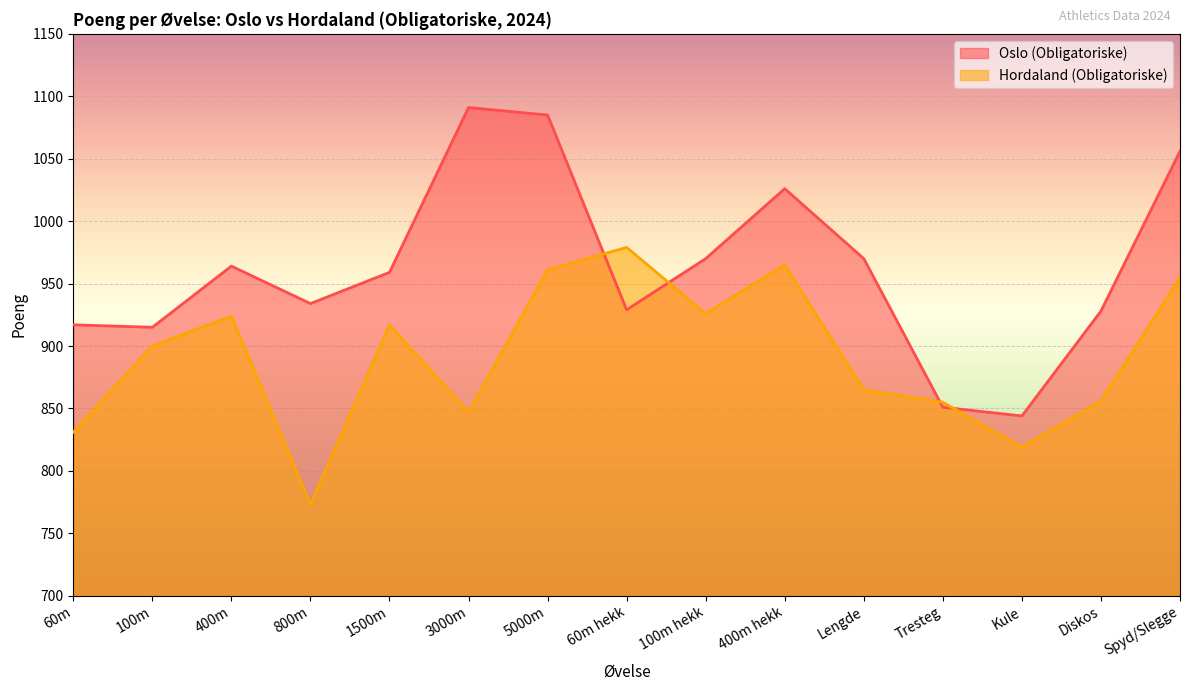

What is the lowest value of the Hordaland (Obligatoriske) series?

773